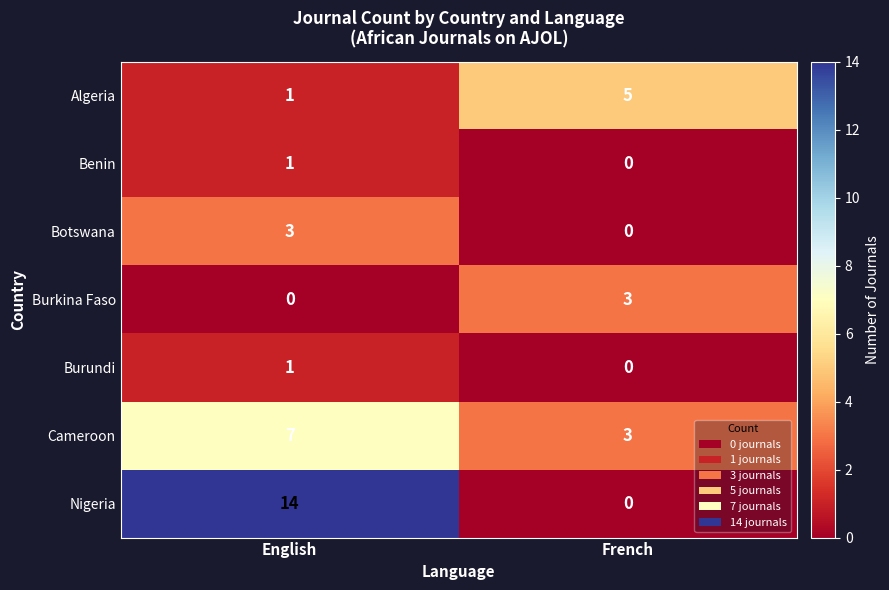

What is the maximum value for Algeria?

5